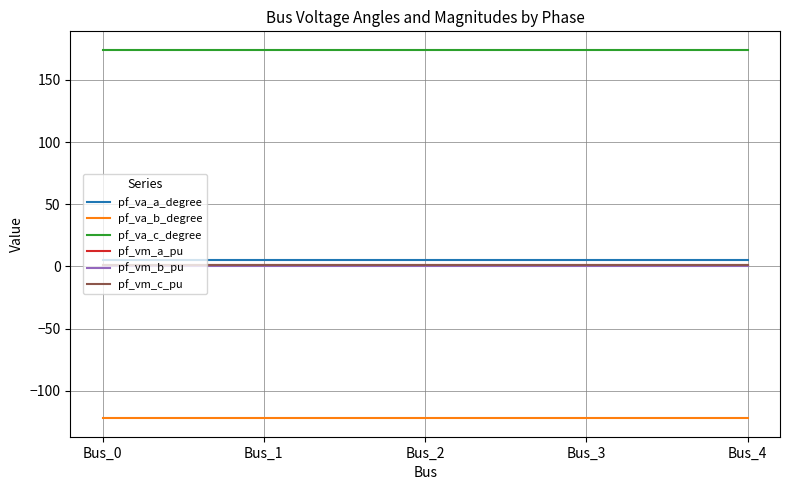

True or false: pf_va_b_degree has a value of -122.1 at Bus_3.

True